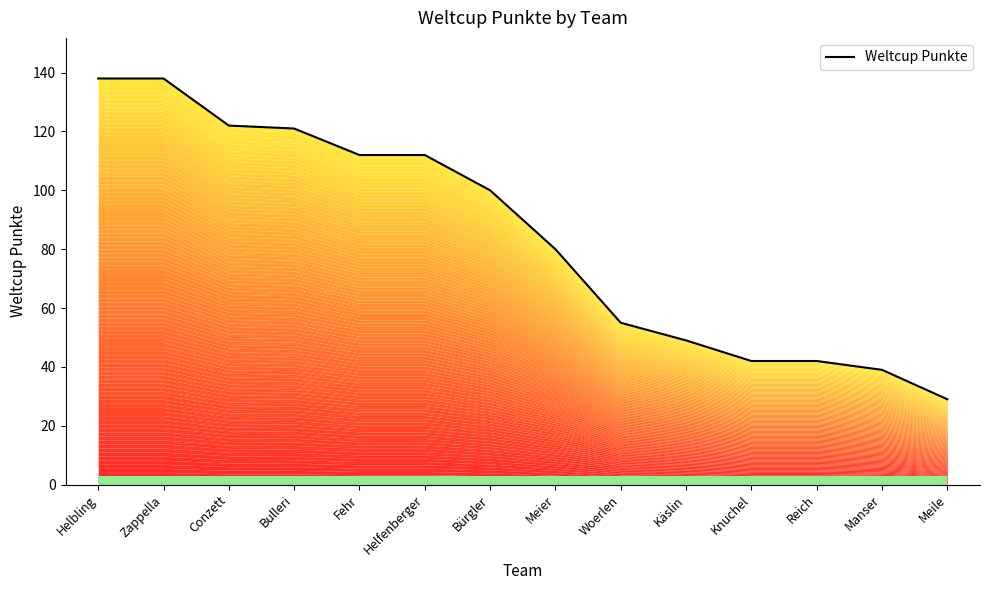

True or false: the data shows 65 at Manser.

False